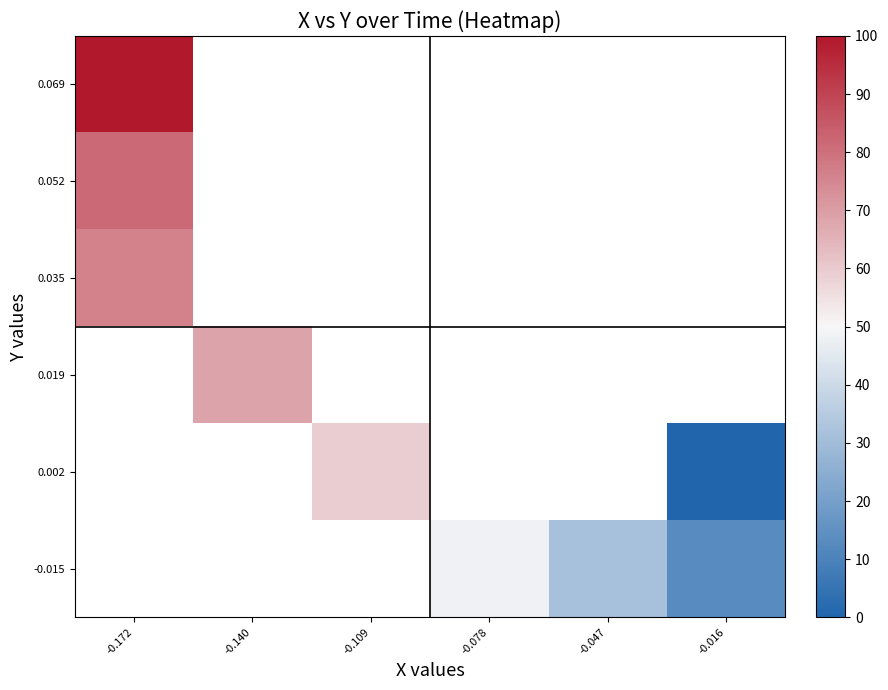

List the series in order of their overall mean, highest first.

-0.015, 0.002, 0.019, 0.035, 0.052, 0.069